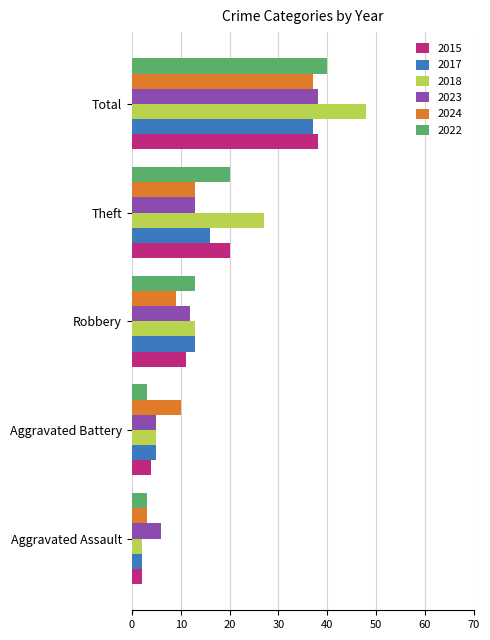

At which label is 2022 closest to 21?

Theft